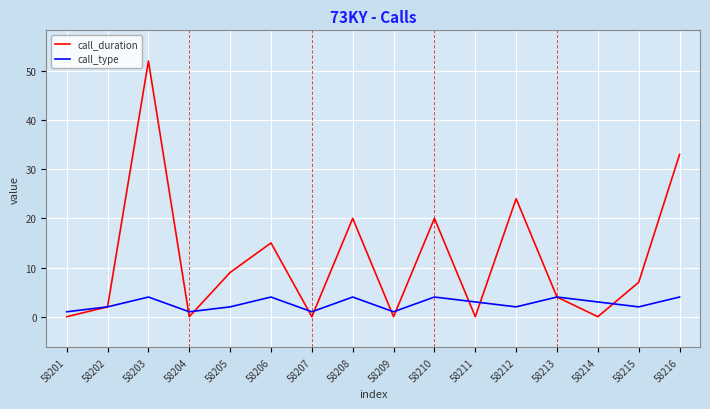

Rank the series at 58211 from highest to lowest value.

call_type, call_duration